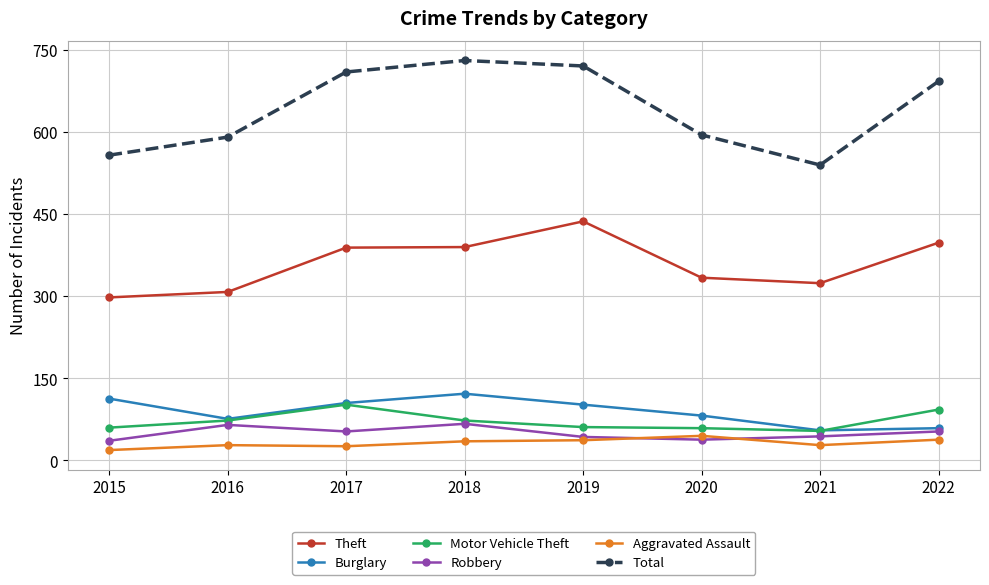

What is the sum of the Burglary values at 2020 and 2018?

204